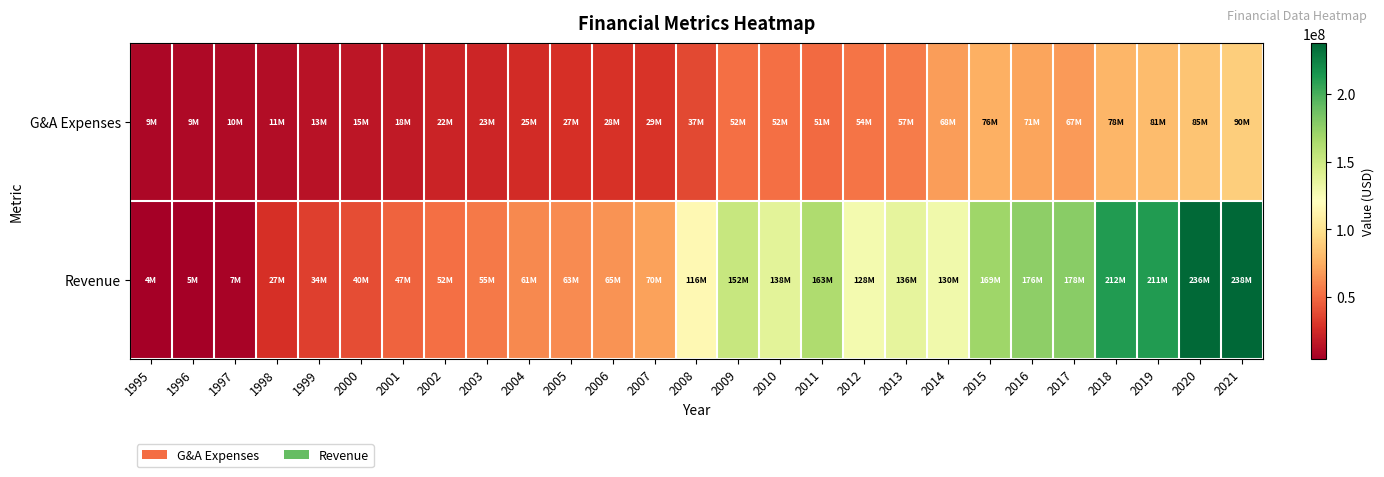

List the series in order of their overall mean, highest first.

Revenue, G&A Expenses